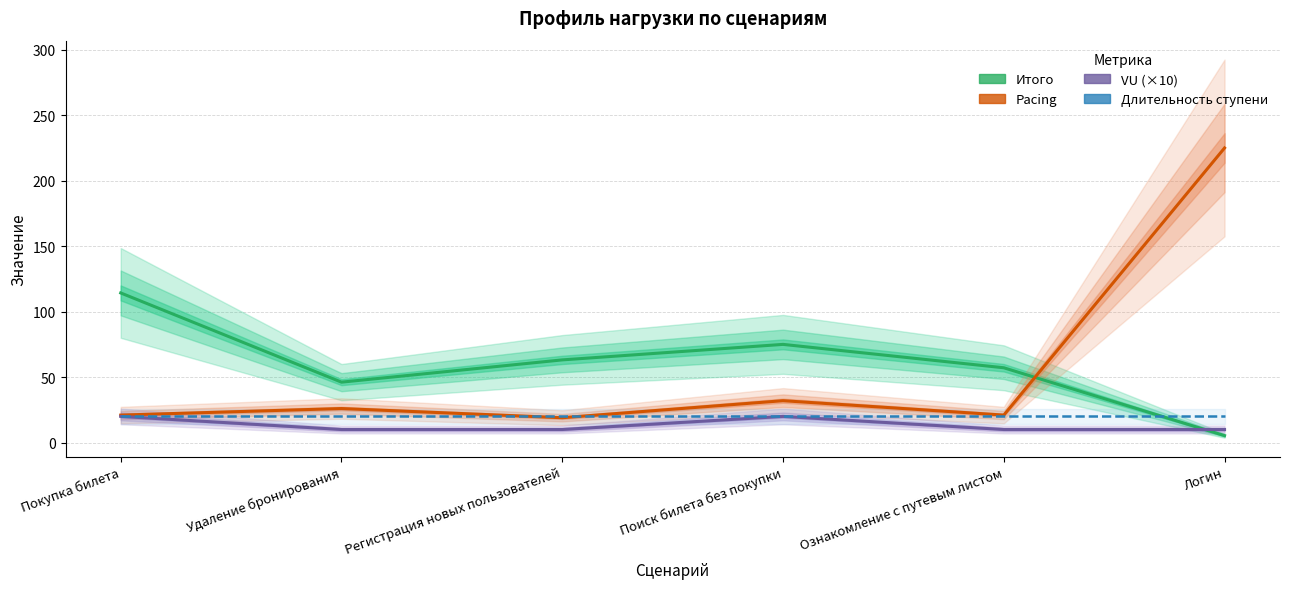

Reading left to right, list all the values displayed in this chart.

Итого: 114.3	46.2	63.2	75.0	57.1	5.3
Pacing: 21.0	26.0	19.0	32.0	21.0	225.0
VU (×10): 20.0	10.0	10.0	20.0	10.0	10.0
Длительность ступени: 20.0	20.0	20.0	20.0	20.0	20.0